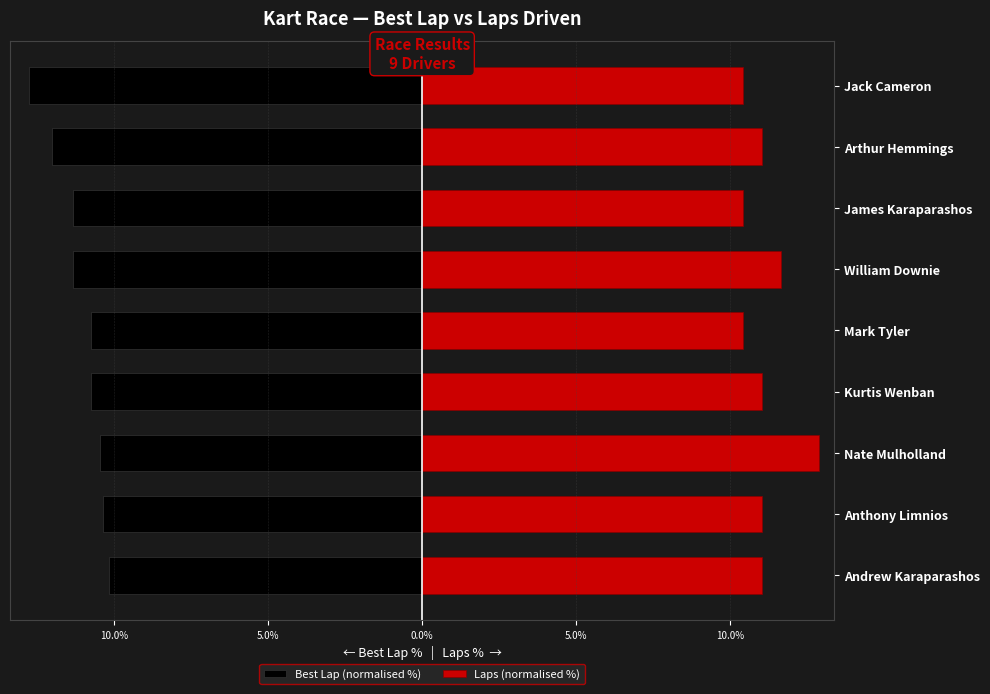

Is the value of Laps (normalised %) at Mark Tyler greater than the value of Best Lap (normalised %) at Nate Mulholland?

Yes